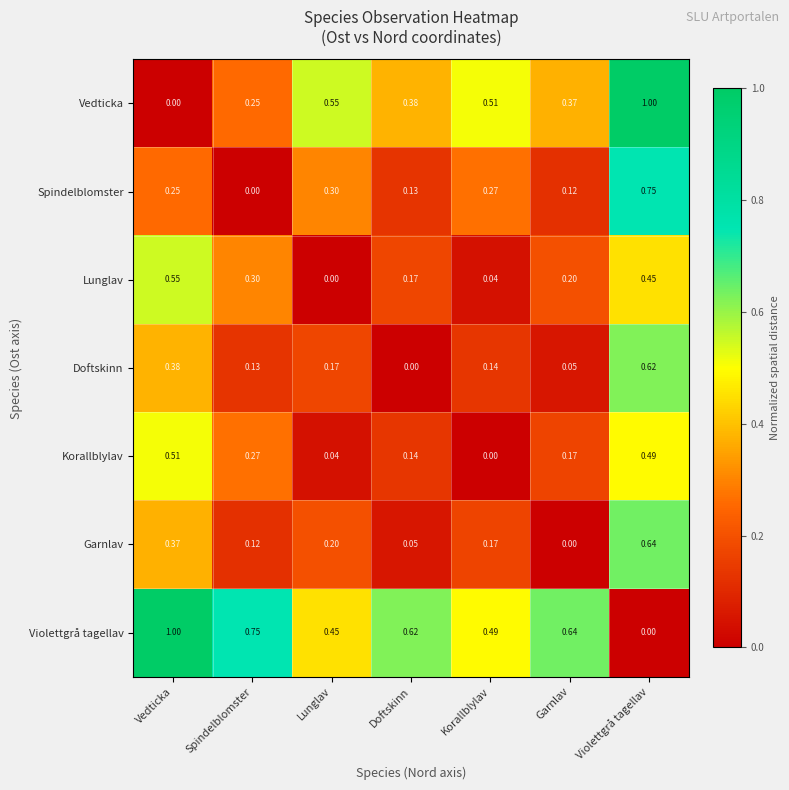

Which category has the lowest value in the Vedticka series?

Vedticka